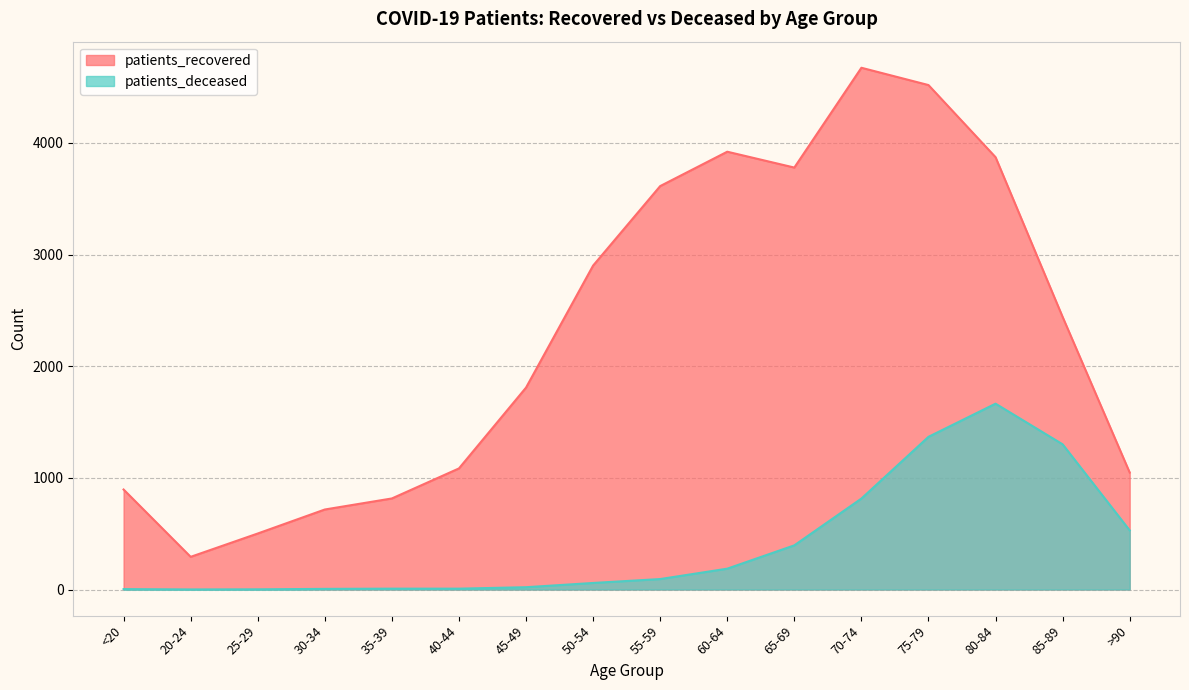

True or false: patients_recovered has a value of 1048 at >90.

True